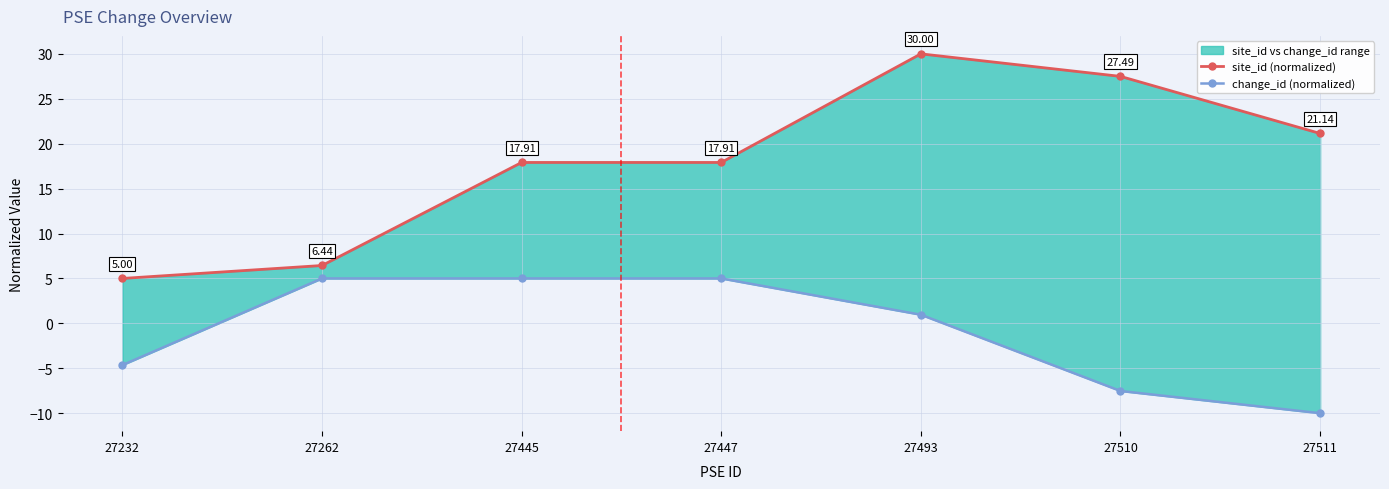

True or false: change_id (normalized) and site_id (normalized) cross at least once.

False